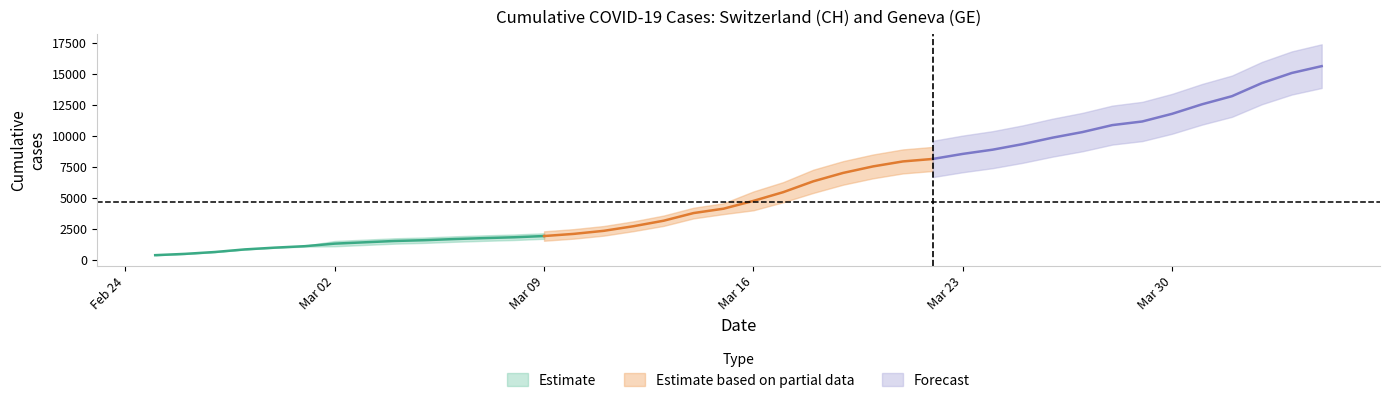

What is the difference between the CH values at 2020-04-02 and 2020-04-01?

1056